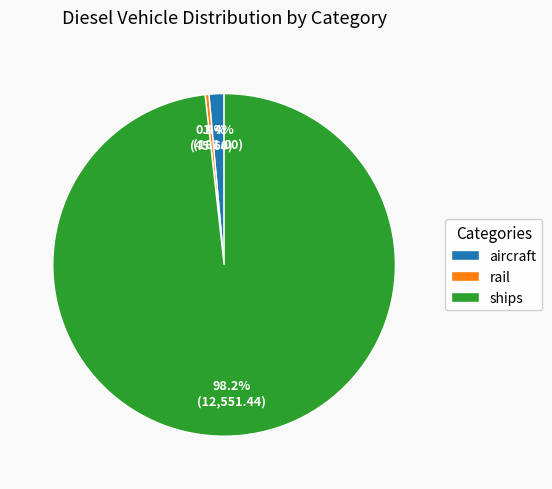

What percentage is the aircraft slice, to the nearest percent?

1%